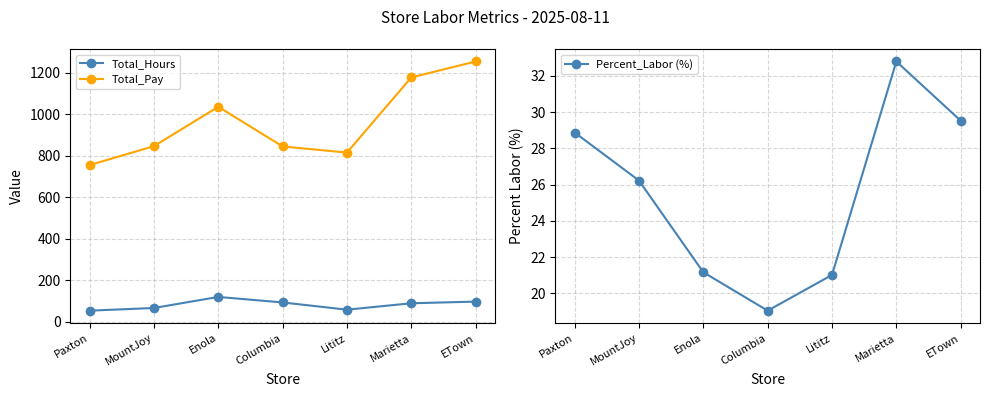

What is the value of the Percent_Labor (%) point at the 7th from the left?

29.5